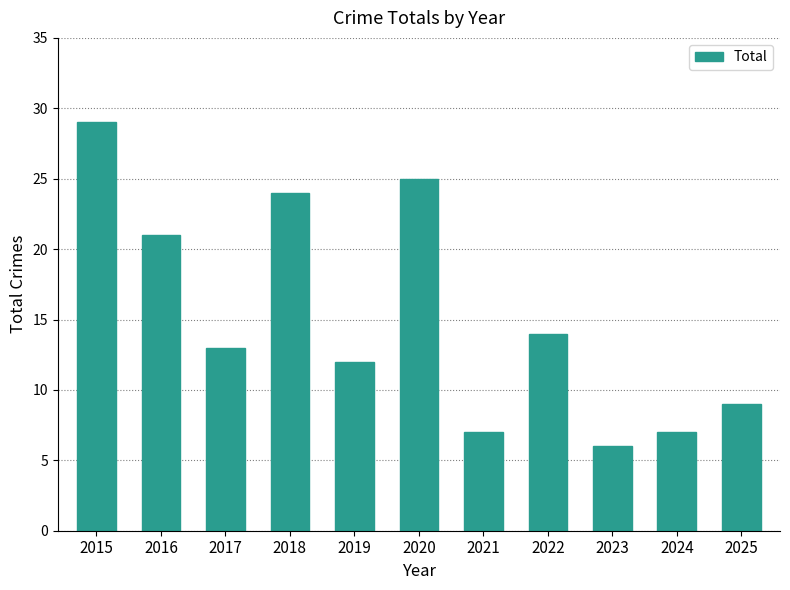

Are the bars grouped side by side (vs. stacked)?

No